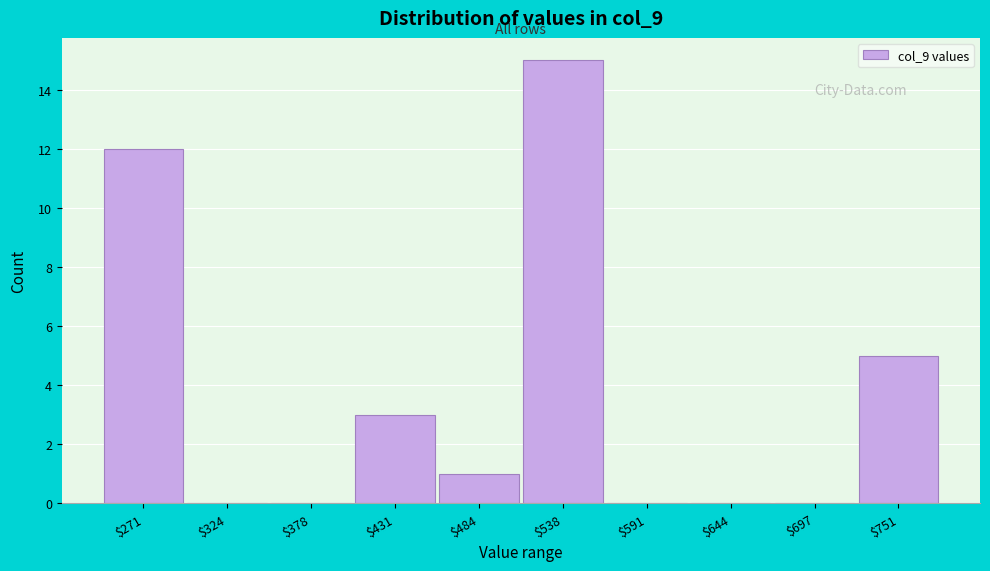

The value at $538 is 15. True or false?

True